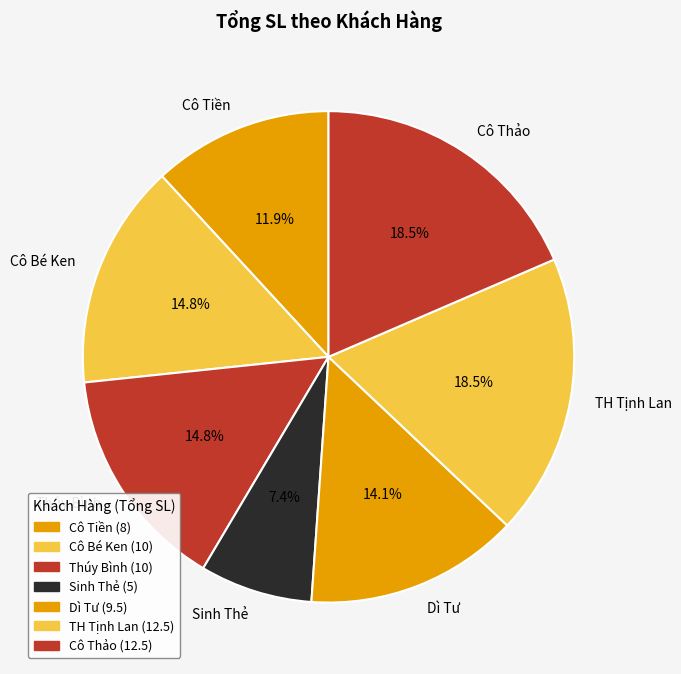

To the nearest percent, what is the difference between the largest and smallest slice percentages?

11%